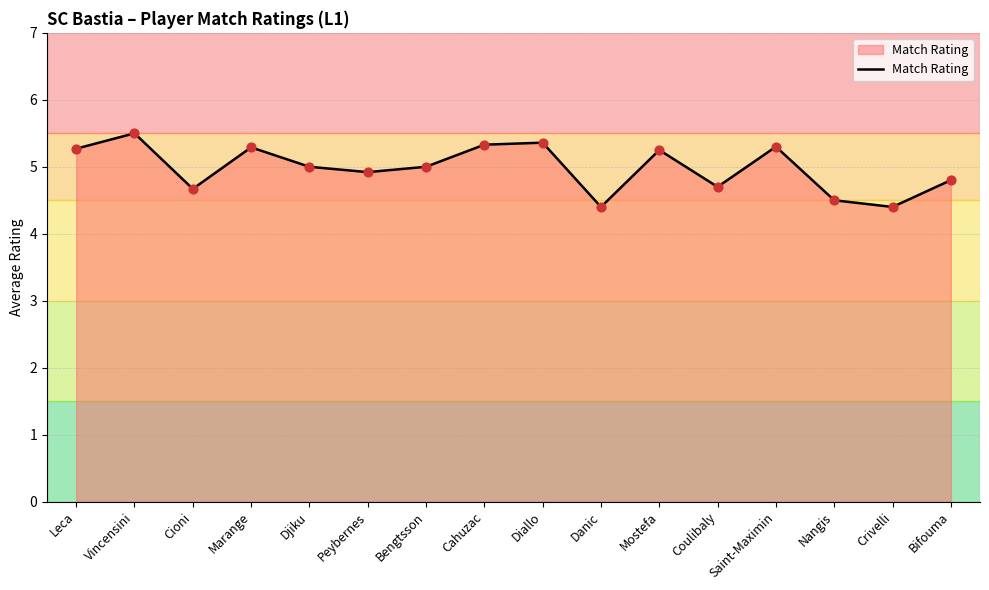

Approximately how many times larger is the value at Crivelli compared to Nangis?

1.0